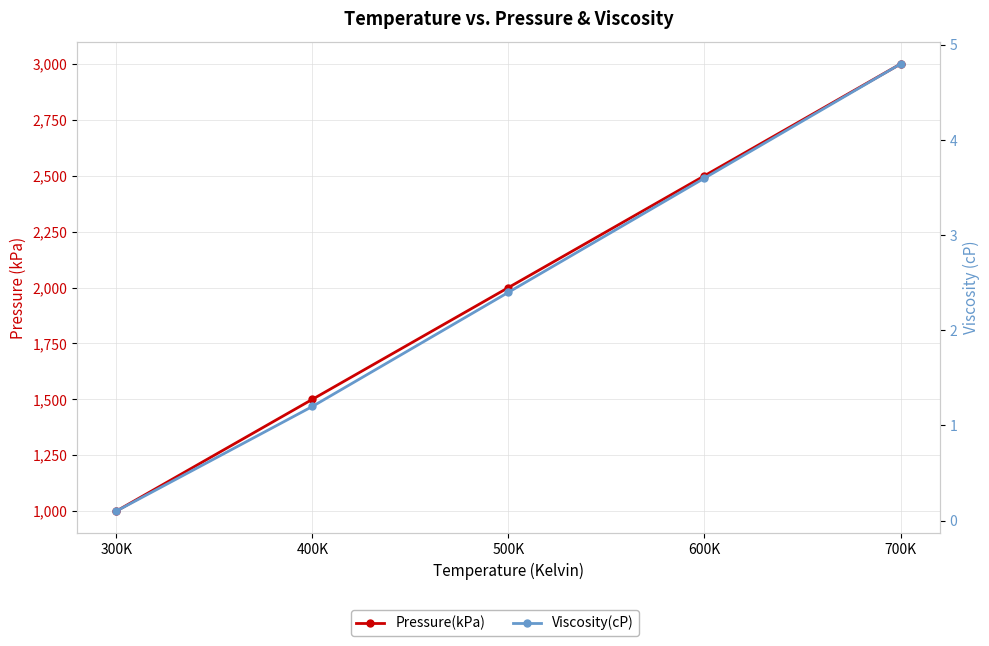

Between 400K and 700K, which series saw the biggest shift?

Pressure(kPa)